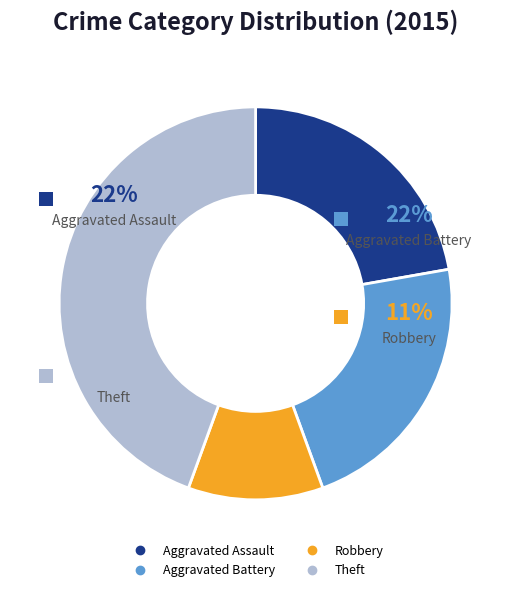

Combined, what portion of the pie is Aggravated Battery and Theft?

66.7%